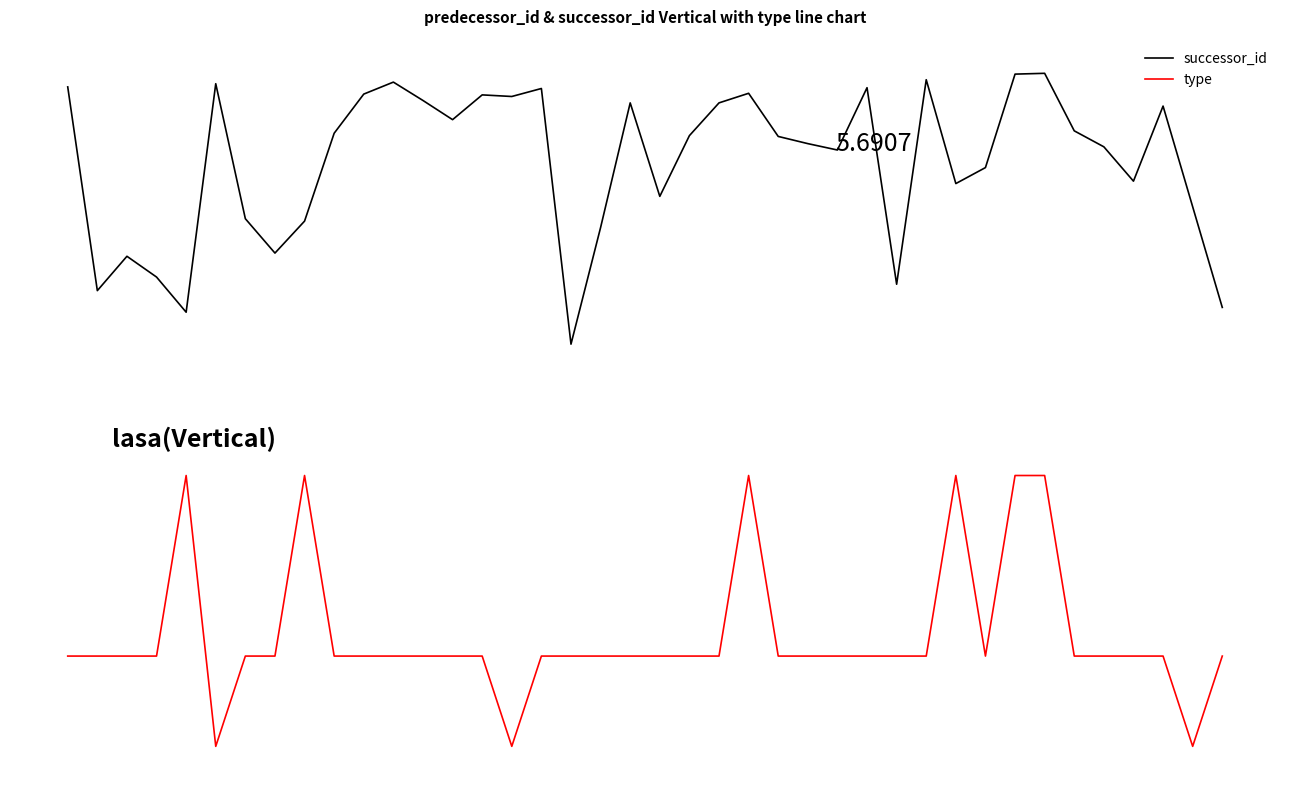

Does the chart have visible grid lines?

No